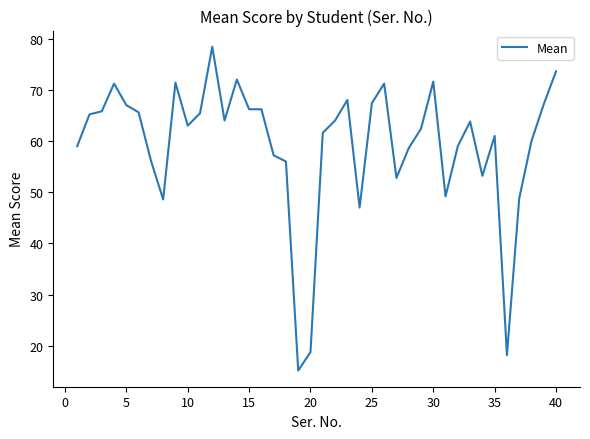

What is the greatest value displayed?

78.4